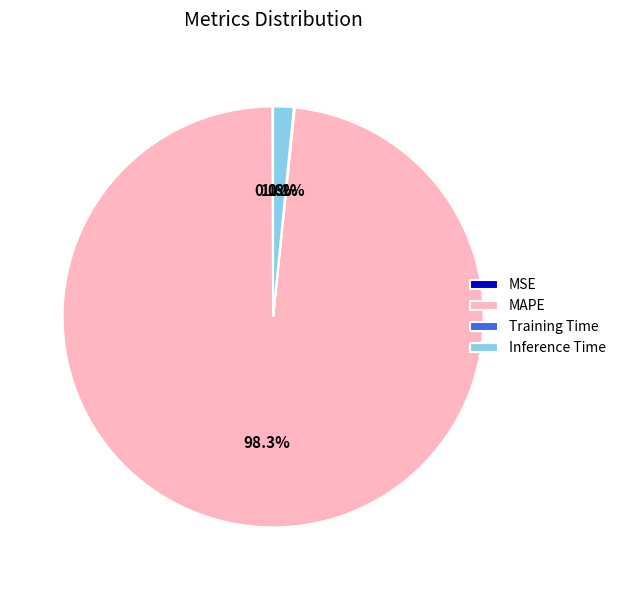

To the nearest percent, what is the average slice percentage?

25%